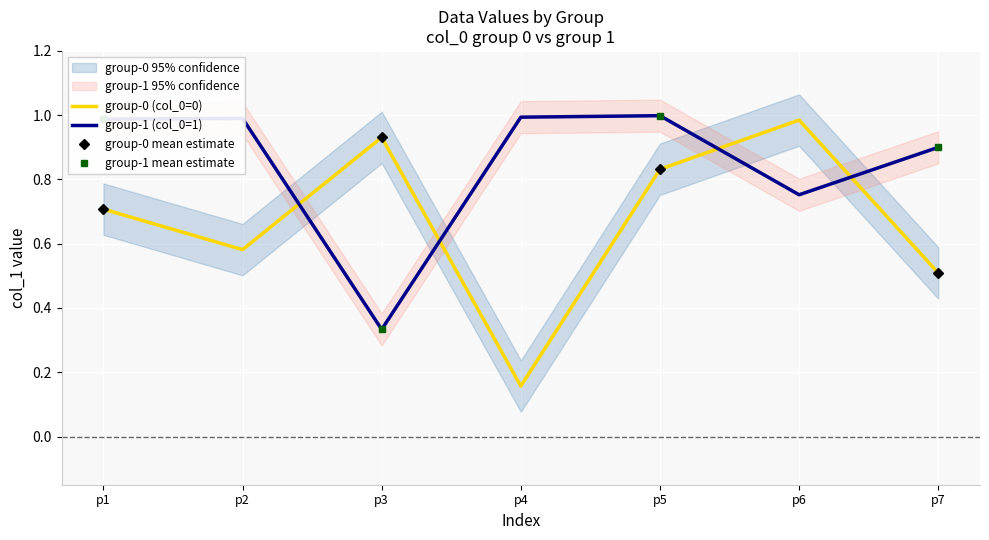

What is the minimum value shown in the chart?

0.2